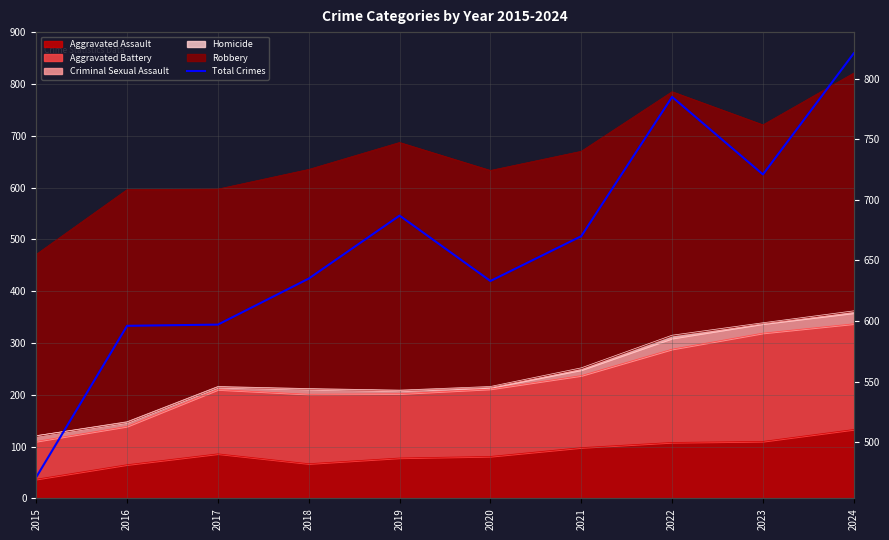

What is the change in value from 2017 to 2020?

+36